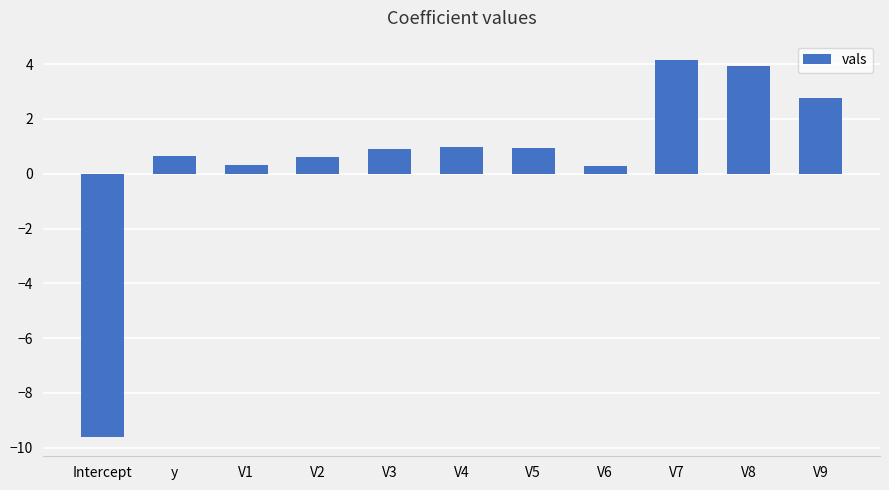

What is the maximum value shown in the chart?

4.2